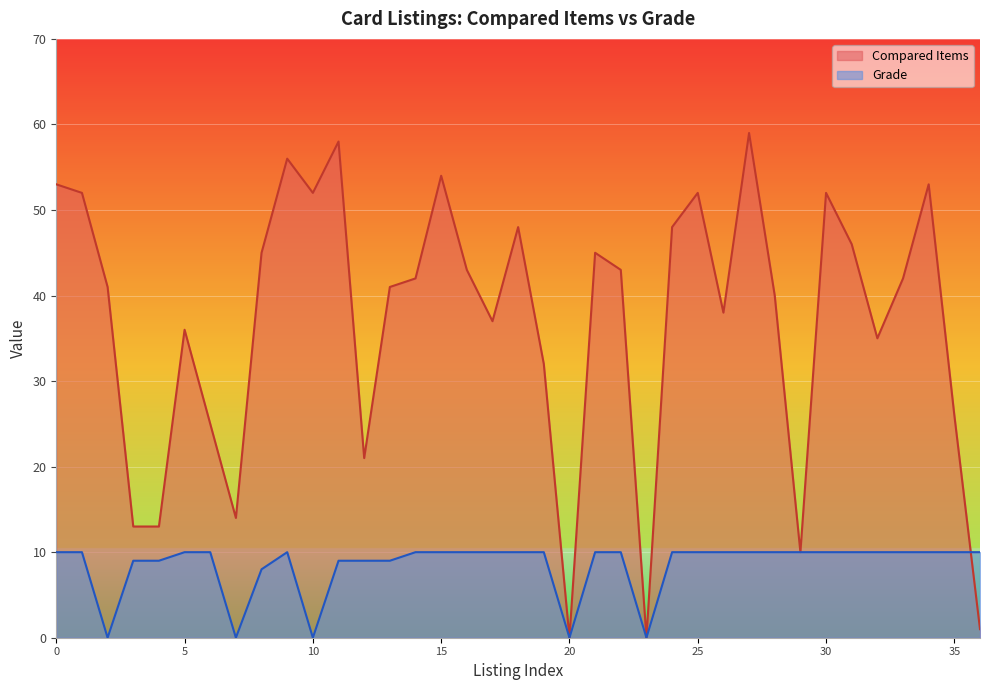

How many values in Grade are above zero?

32